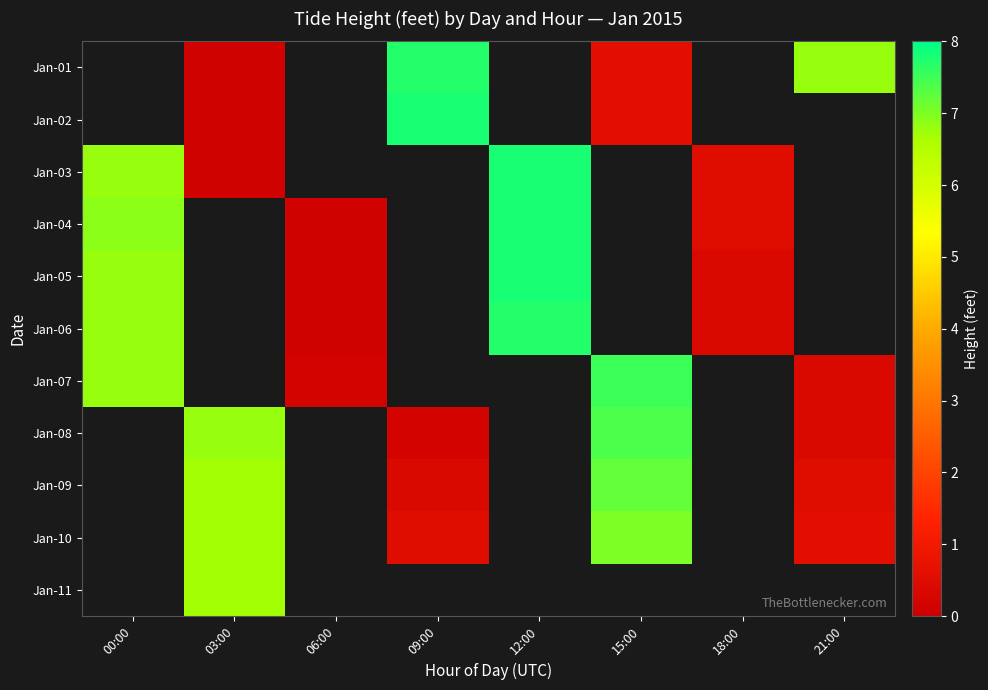

Count the number of data series in this chart.

11